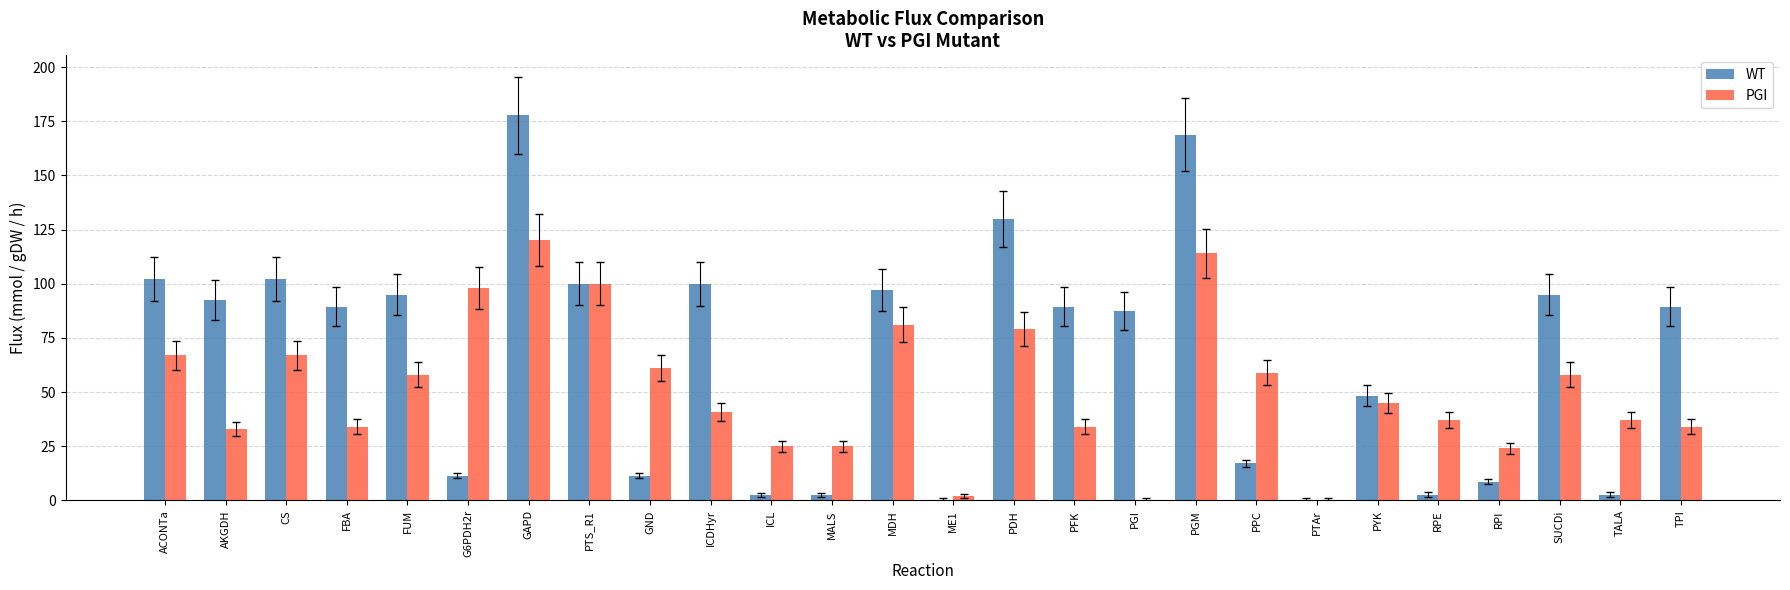

Is it true that WT equals 89.4 at FBA?

True